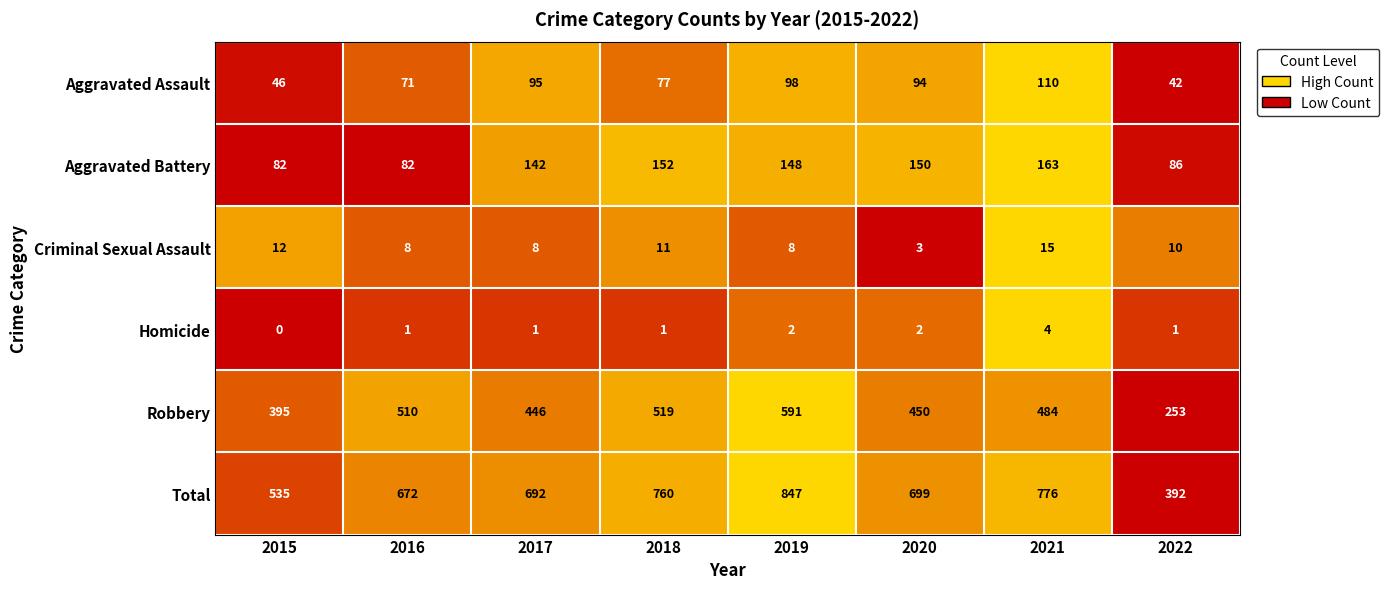

True or false: Robbery has a value of 519 at 2018.

True